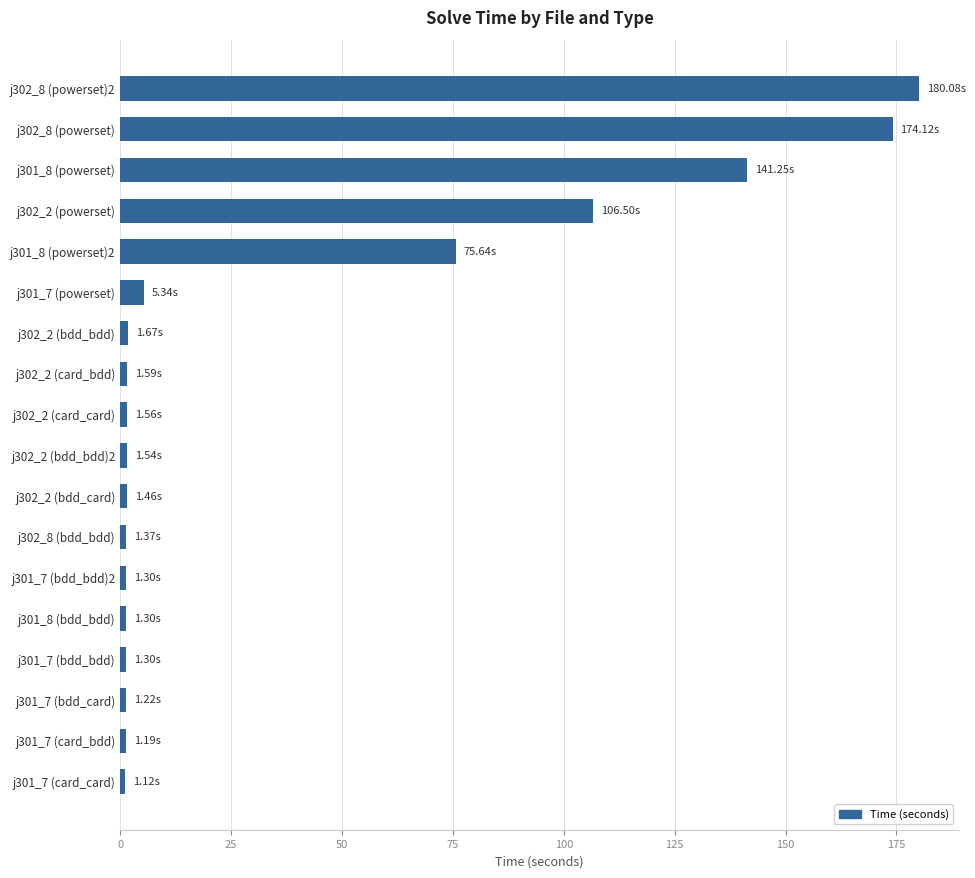

What is the change in value from j302_2 (powerset) to j301_8 (powerset)?

+34.7